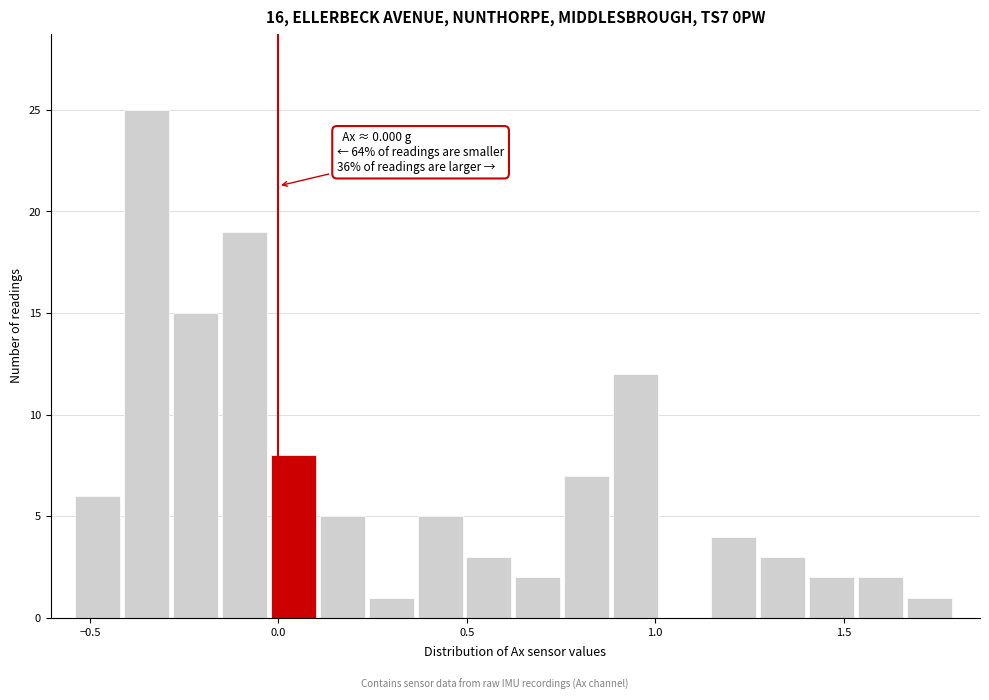

Around what value on the x-axis is the tallest bar? Give the approximate position of its centre, as read against the axis.

-0.35